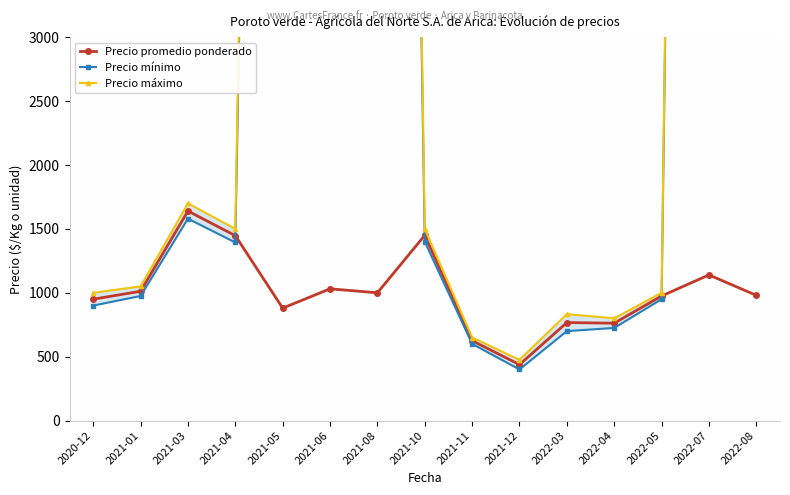

What are all the series names shown in the legend?

Precio promedio ponderado, Precio mínimo, Precio máximo